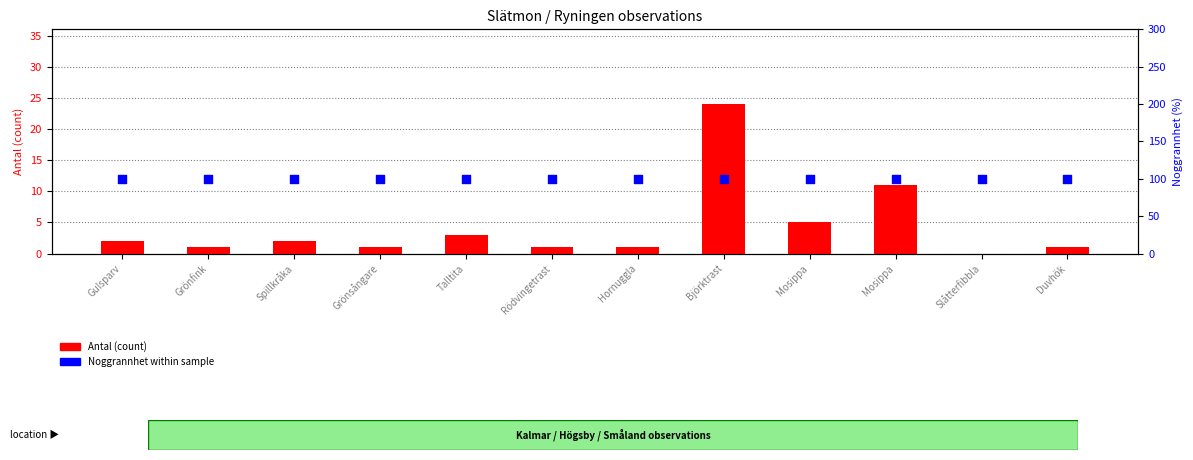

At which category is the sum across all series the highest?

Björktrast